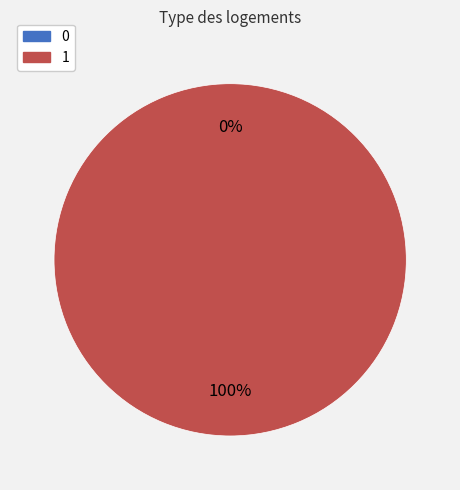

How many slices are in this pie chart?

2